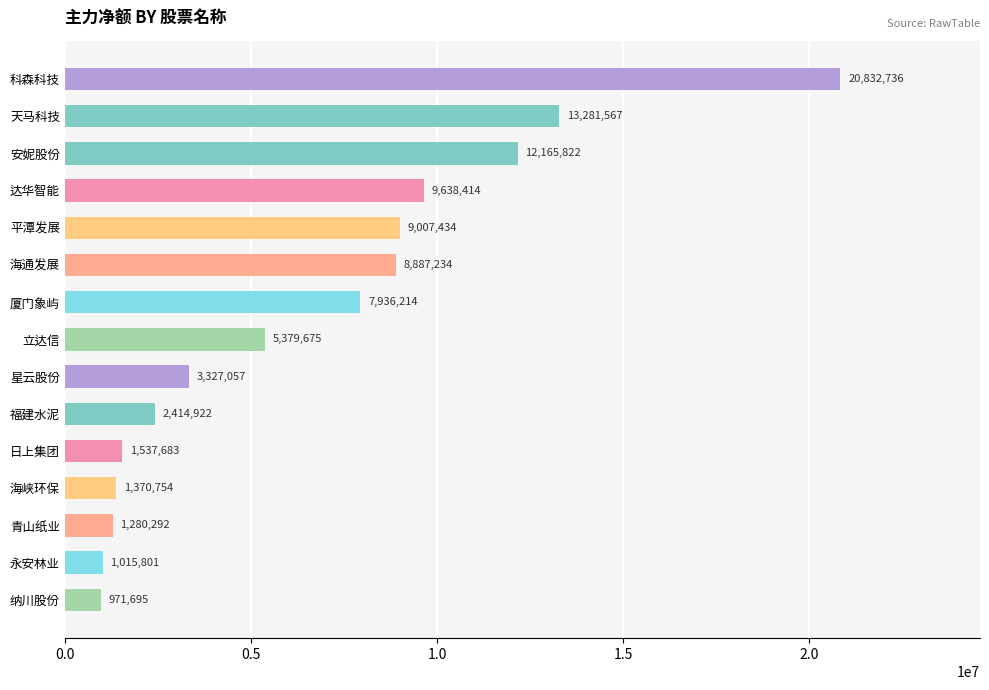

How many data points are less than 5379675?

7